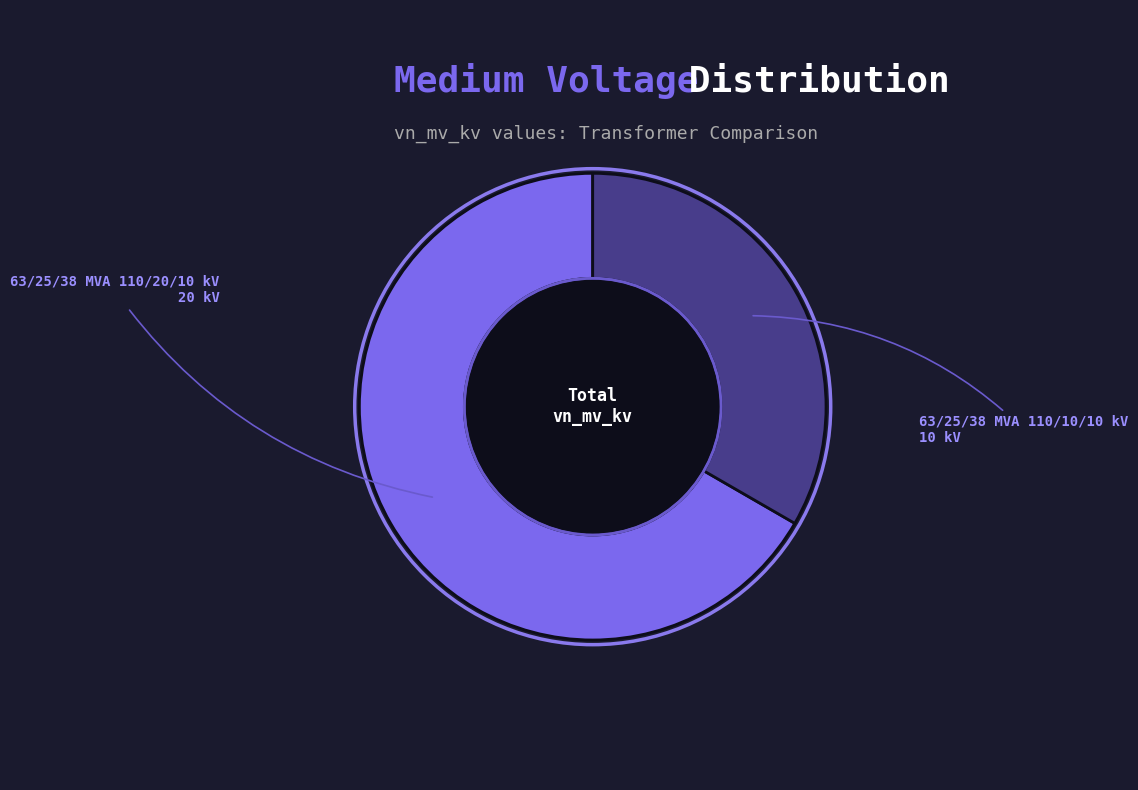

Do 63/25/38 MVA 110/10/10 kV and 63/25/38 MVA 110/20/10 kV together represent more than half of the pie?

Yes